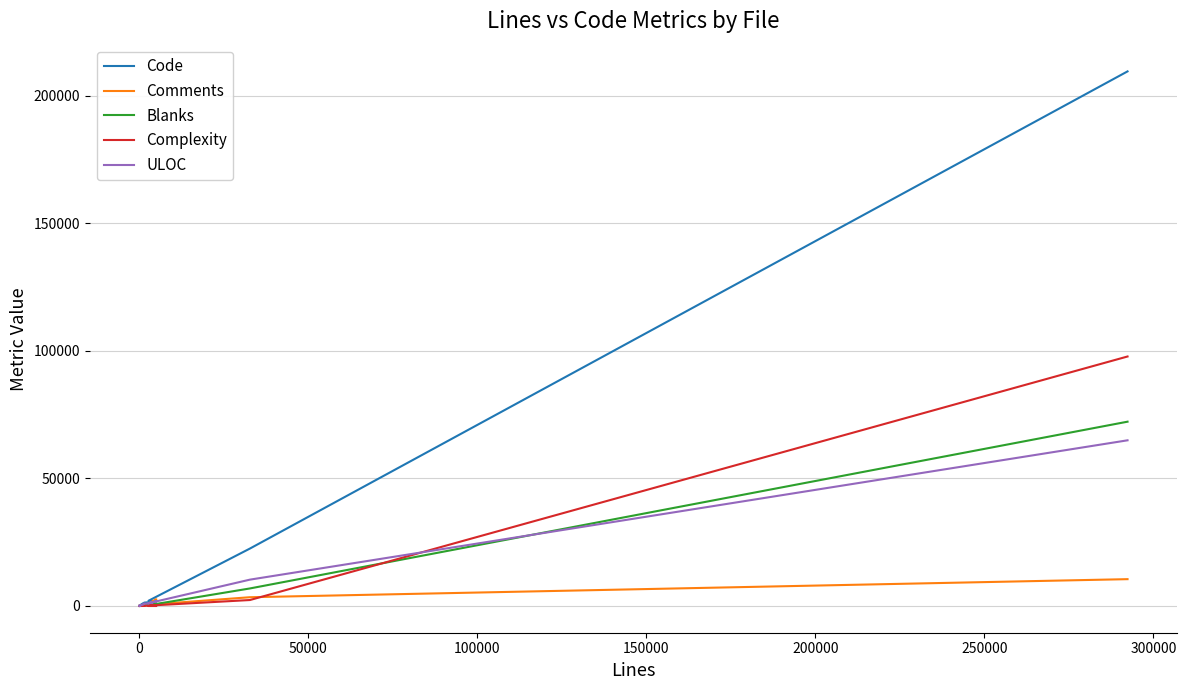

What are all the series names shown in the legend?

Code, Comments, Blanks, Complexity, ULOC